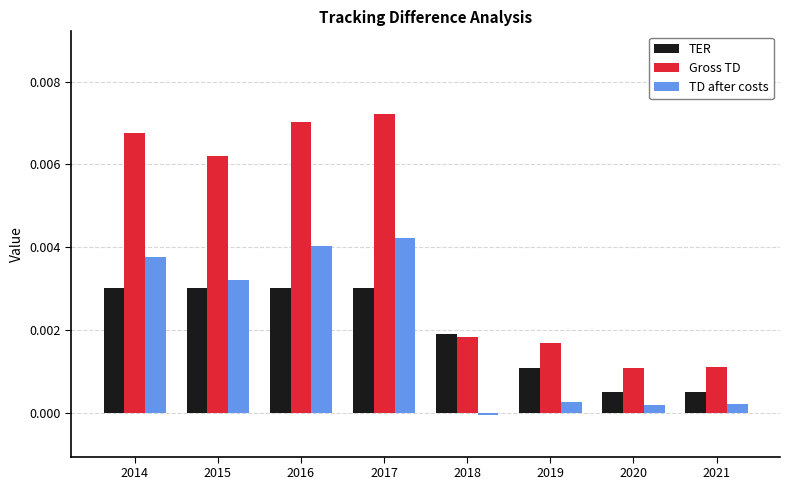

What are all the series names shown in the legend?

TER, Gross TD, TD after costs